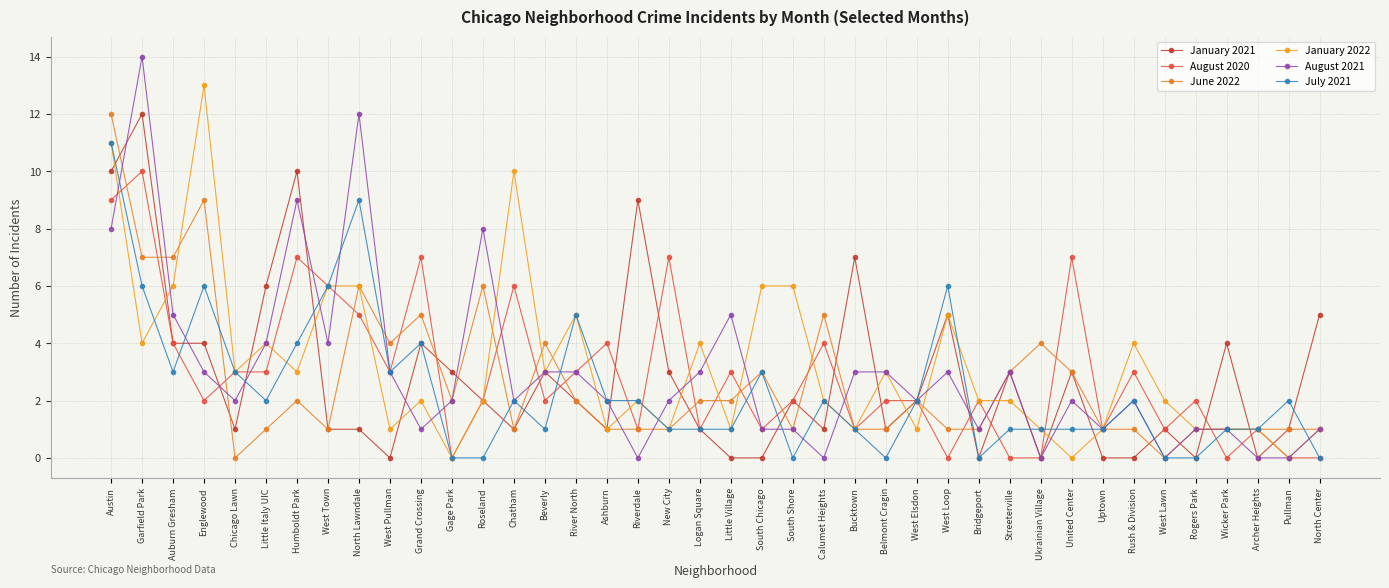

Which series has the widest spread of values?

August 2021